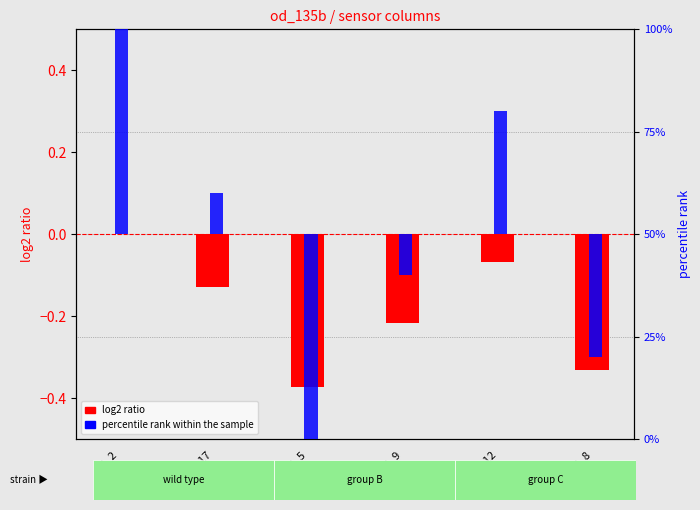

Which series has the widest spread of values?

percentile rank within the sample